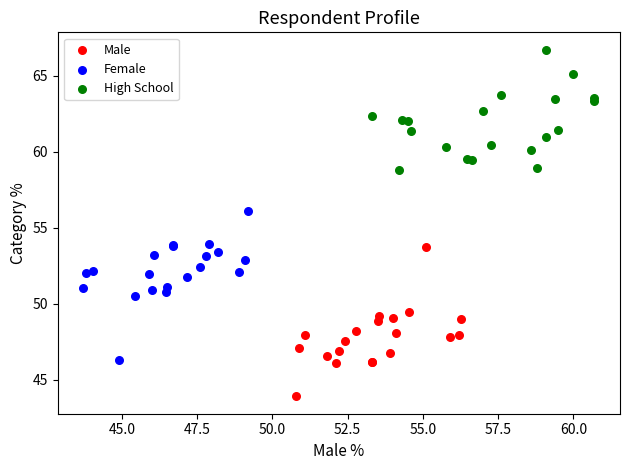

Which series reaches the minimum Y coordinate?

Male